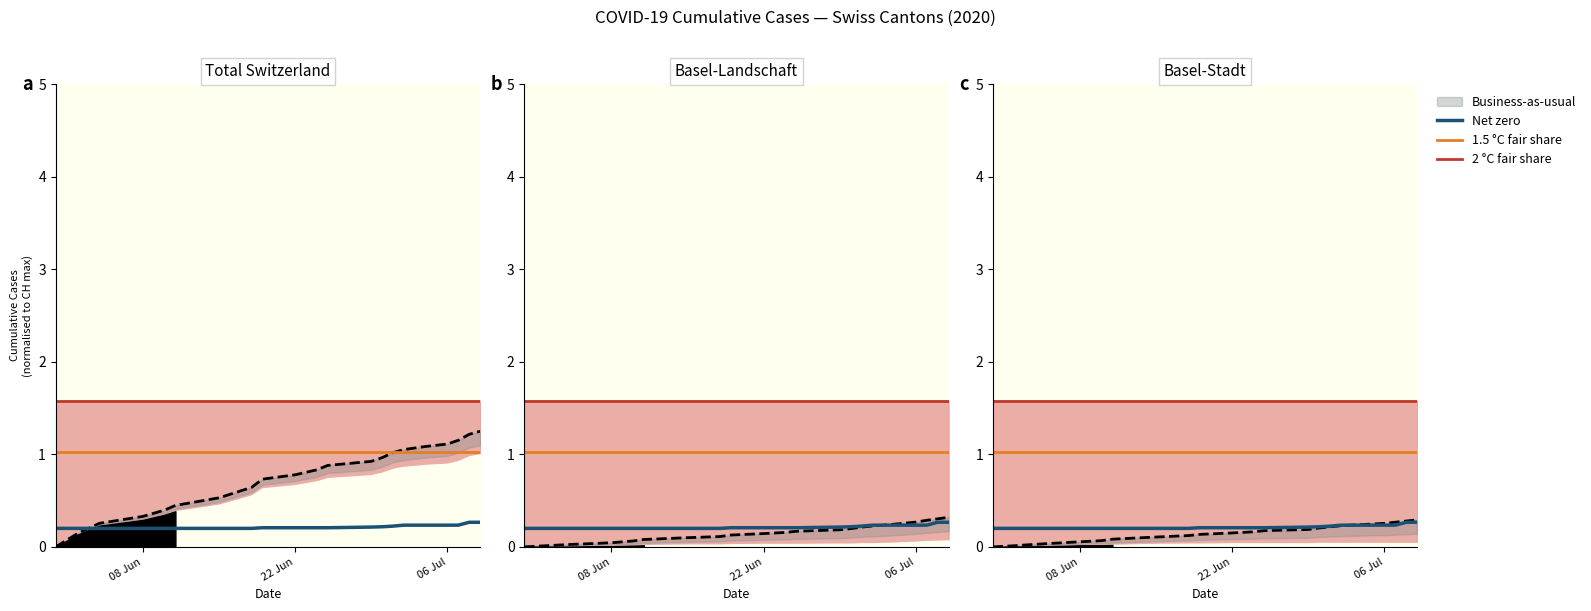

What is the lowest value of the SZ series?

0.2